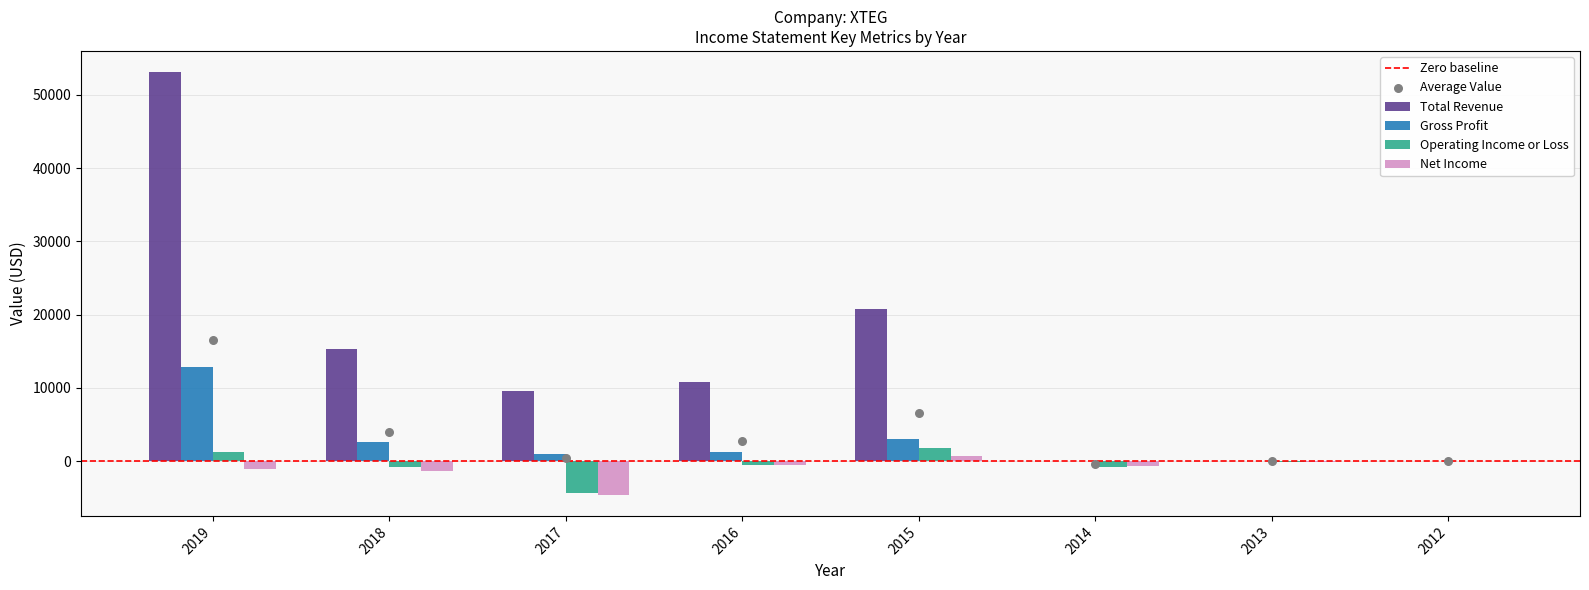

What is the total value across all series at 2017?

1500